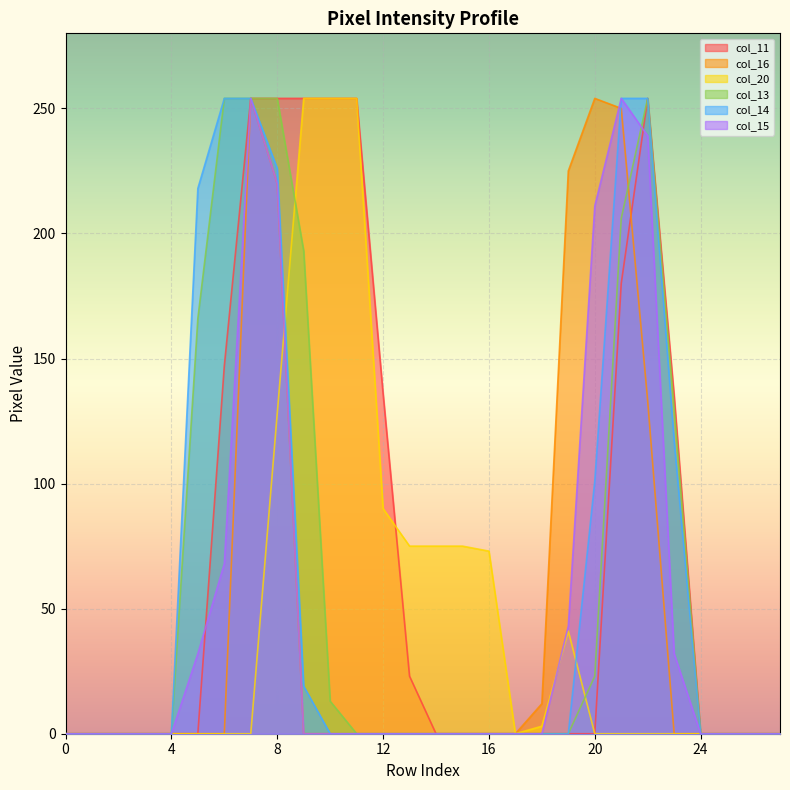

Reading left to right, transcribe all the data shown in this chart.

col_11: 0	0	0	0	0	0	147	254	254	254	254	254	136	23	0	0	0	0	0	0	0	180	254	135	0	0	0	0
col_16: 0	0	0	0	0	0	0	254	220	0	0	0	0	0	0	0	0	0	12	225	254	250	133	0	0	0	0	0
col_20: 0	0	0	0	0	0	0	0	128	254	254	254	90	75	75	75	73	0	3	41	0	0	0	0	0	0	0	0
col_13: 0	0	0	0	0	166	254	254	254	193	13	0	0	0	0	0	0	0	0	0	23	206	254	130	0	0	0	0
col_14: 0	0	0	0	0	218	254	254	226	19	0	0	0	0	0	0	0	0	0	0	101	254	254	117	0	0	0	0
col_15: 0	0	0	0	0	32	68	254	220	0	0	0	0	0	0	0	0	0	0	43	211	254	239	32	0	0	0	0